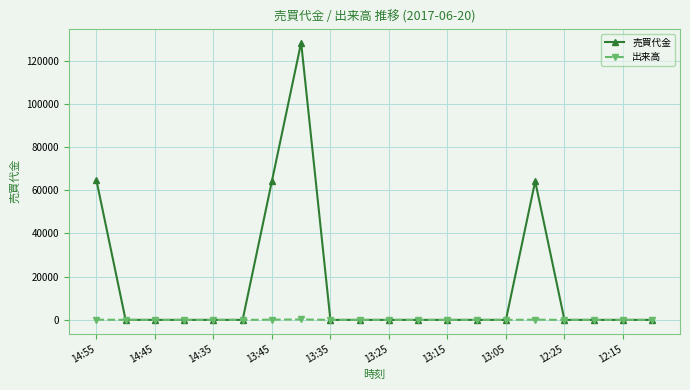

What are all the series names shown in the legend?

売買代金, 出来高